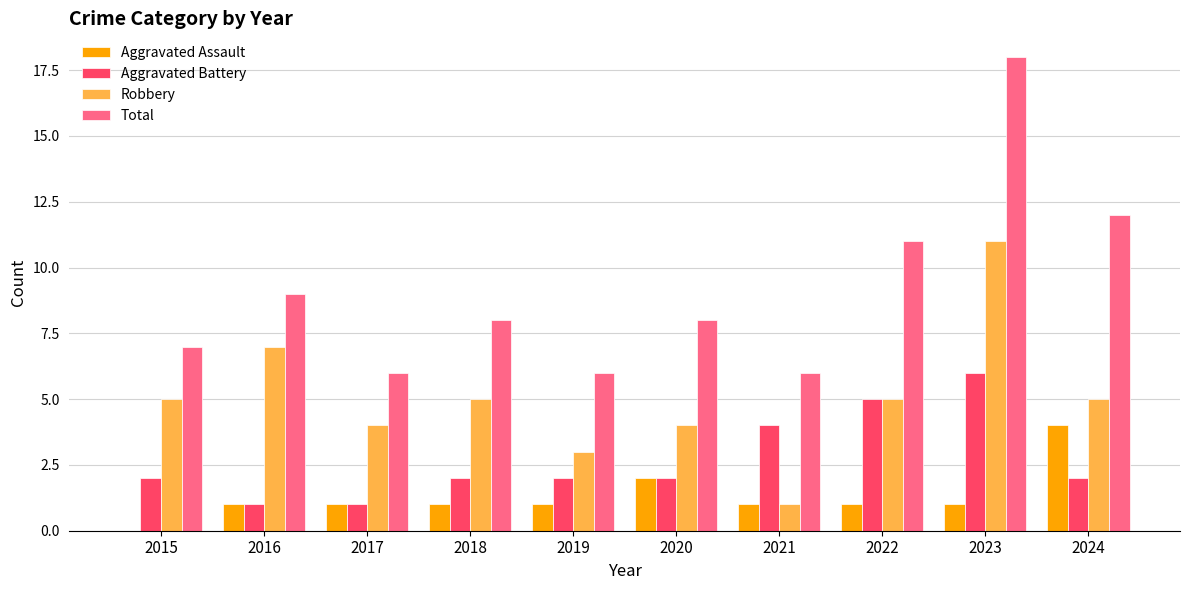

What is the spread (max minus min) of values at 2015?

7